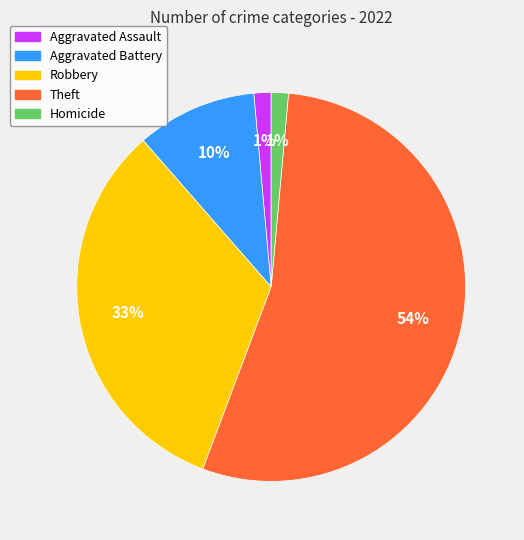

Approximately how many times larger is the value at Theft compared to Aggravated Battery?

5.4